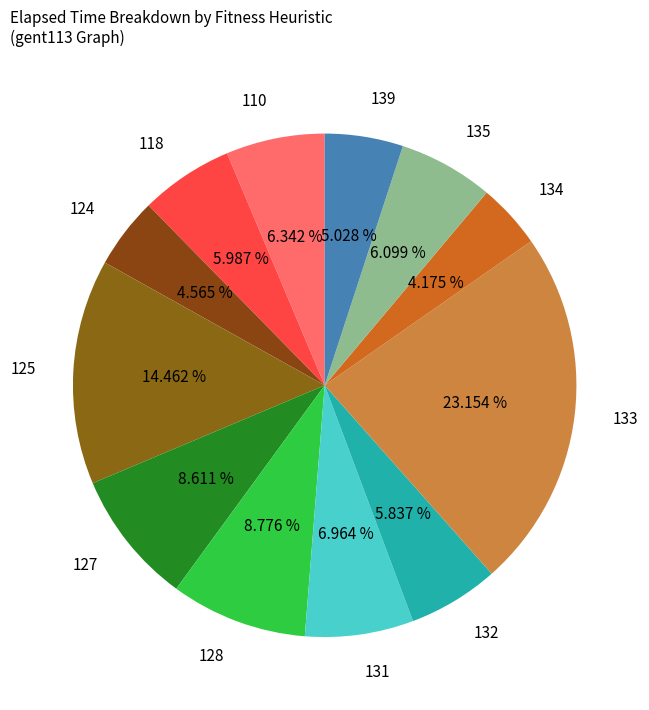

To the nearest percent, what portion does 110 represent?

6%